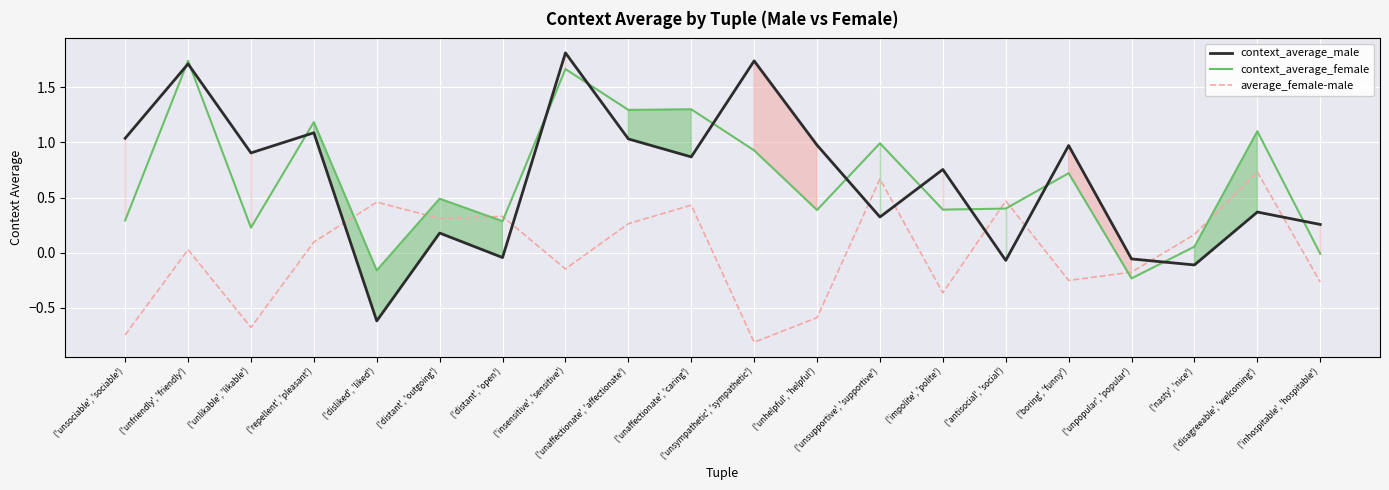

Between ('insensitive', 'sensitive') and ('antisocial', 'social'), which series saw the biggest shift?

context_average_male